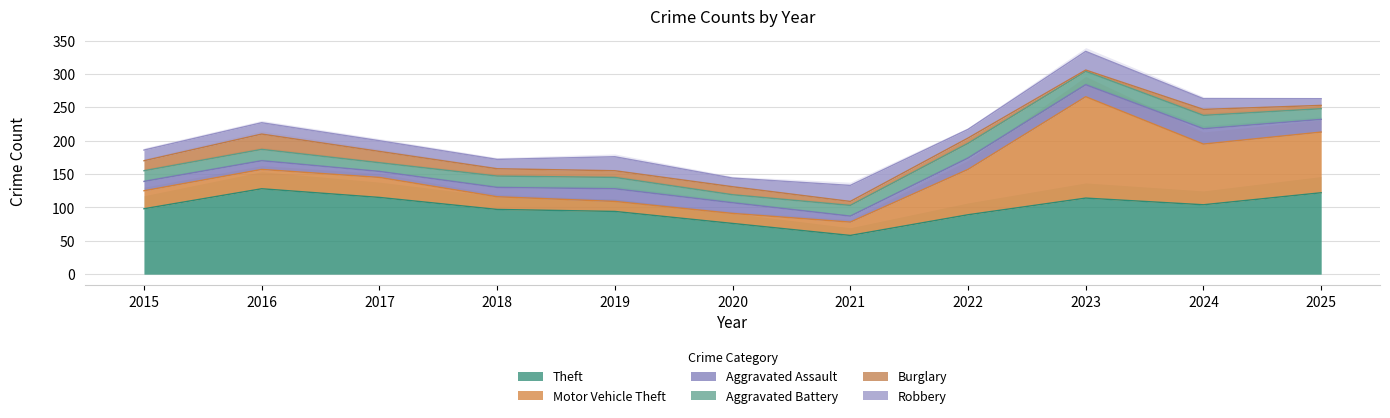

After their last crossing, which series has the higher values: Robbery or Aggravated Assault?

Aggravated Assault